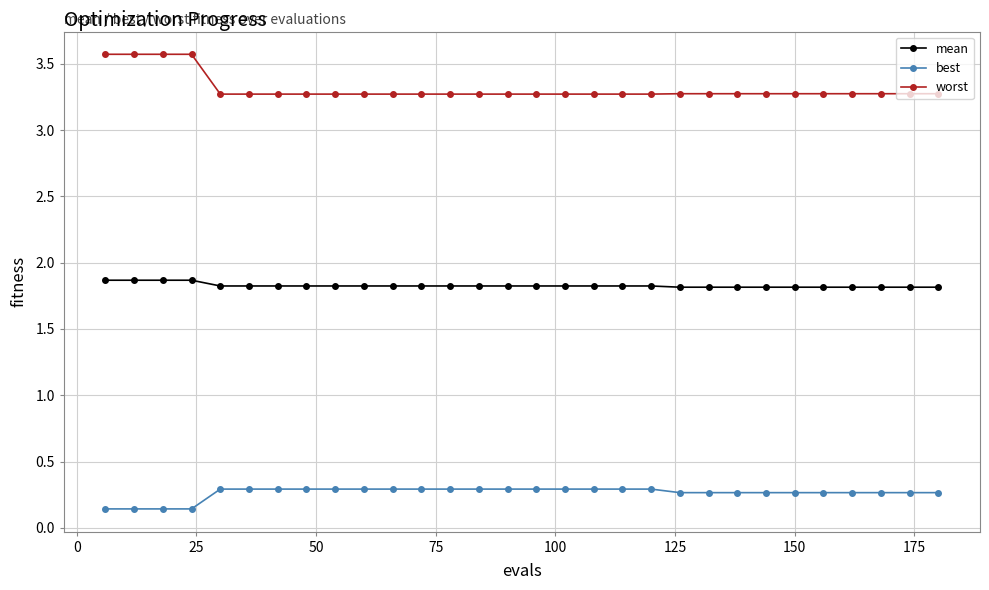

How many categories are shown in the chart?

30